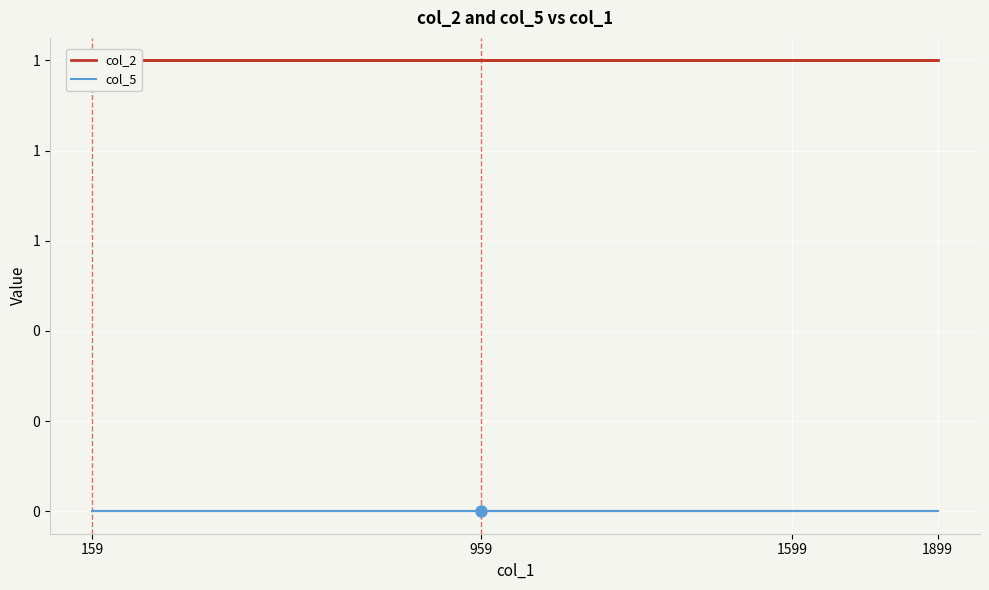

Where is col_2 nearest to the value 1?

1599